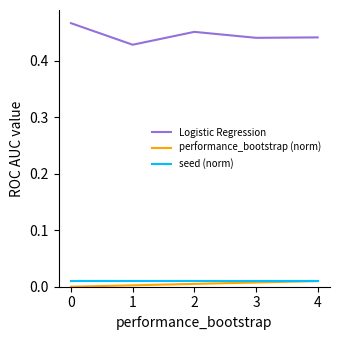

True or false: performance_bootstrap (norm) and Logistic Regression intersect in this chart.

False